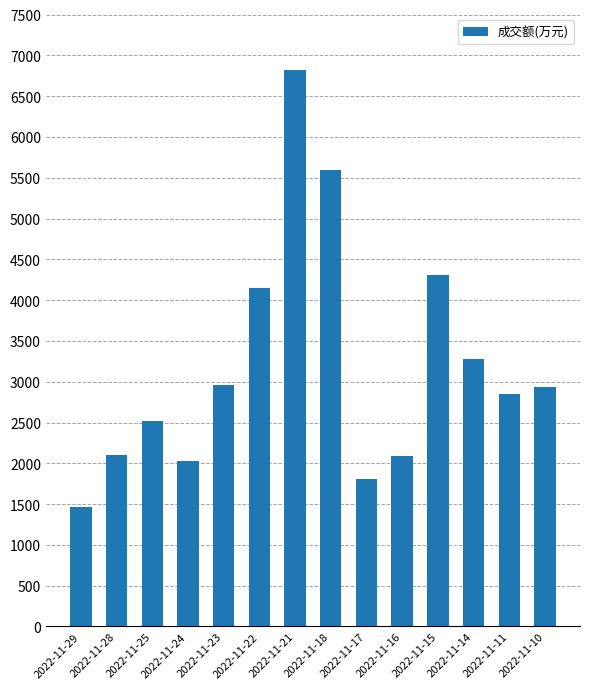

Is it true that the value at 2022-11-22 is 1096?

False